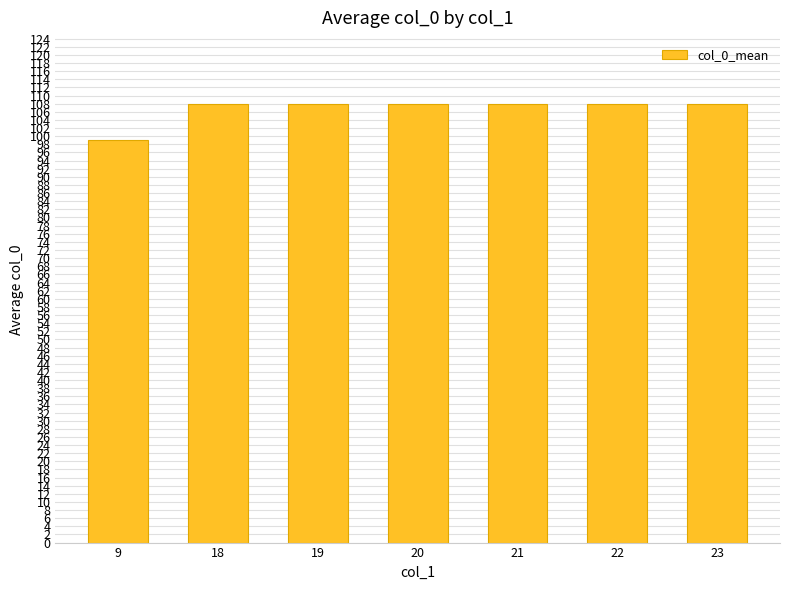

Which label corresponds to the smallest value in the chart?

9